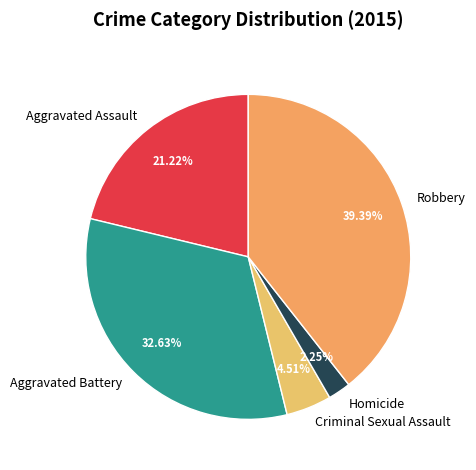

Rank the categories by value from highest to lowest.

Robbery, Aggravated Battery, Aggravated Assault, Criminal Sexual Assault, Homicide